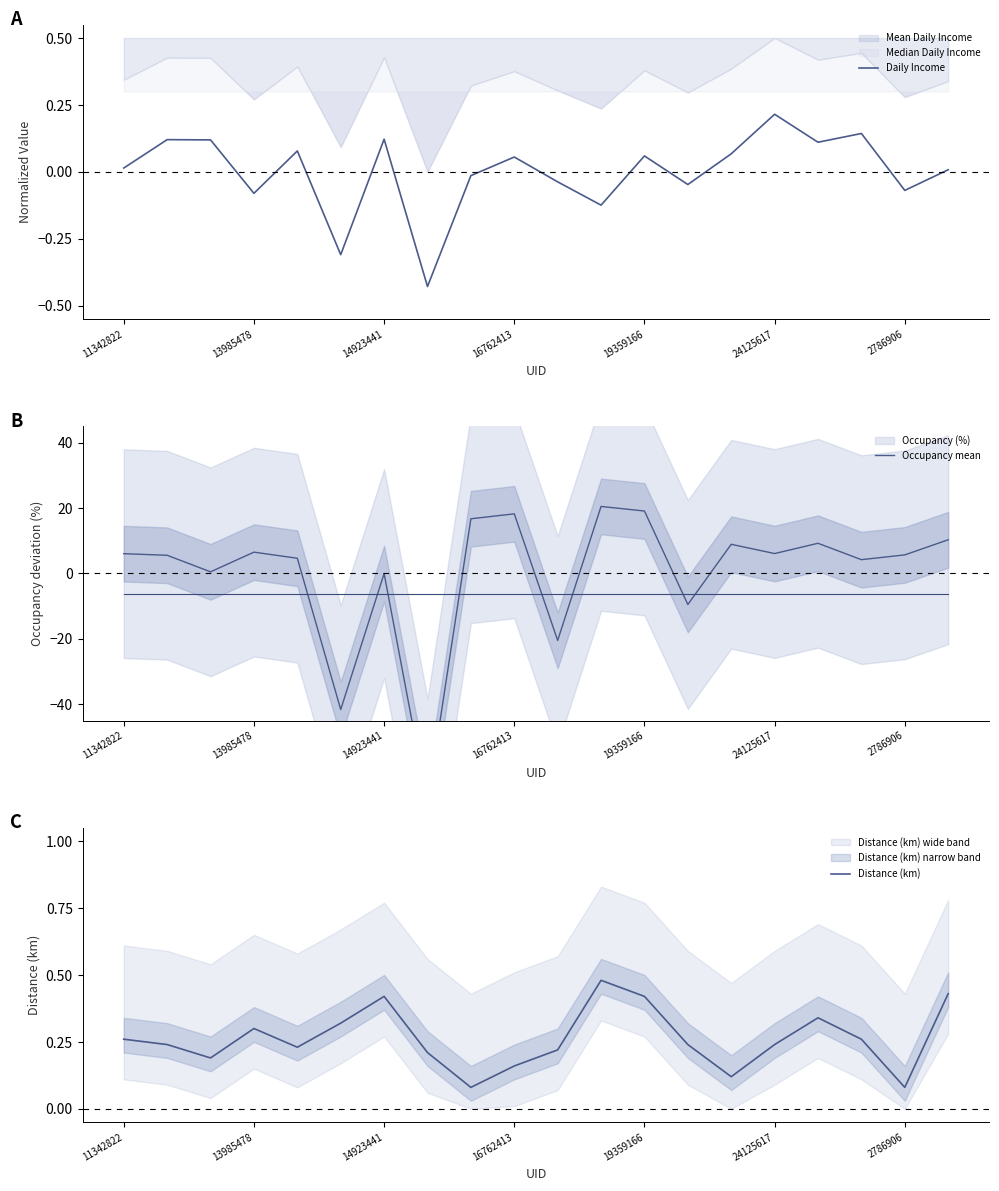

What is the maximum value shown in the chart?

20.5